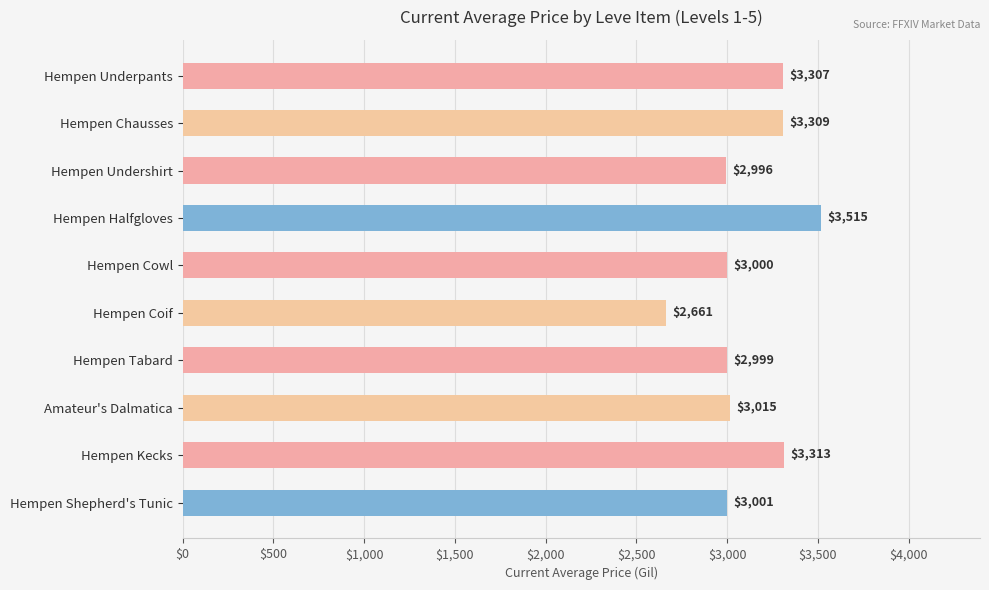

How many data points are less than 3015?

5